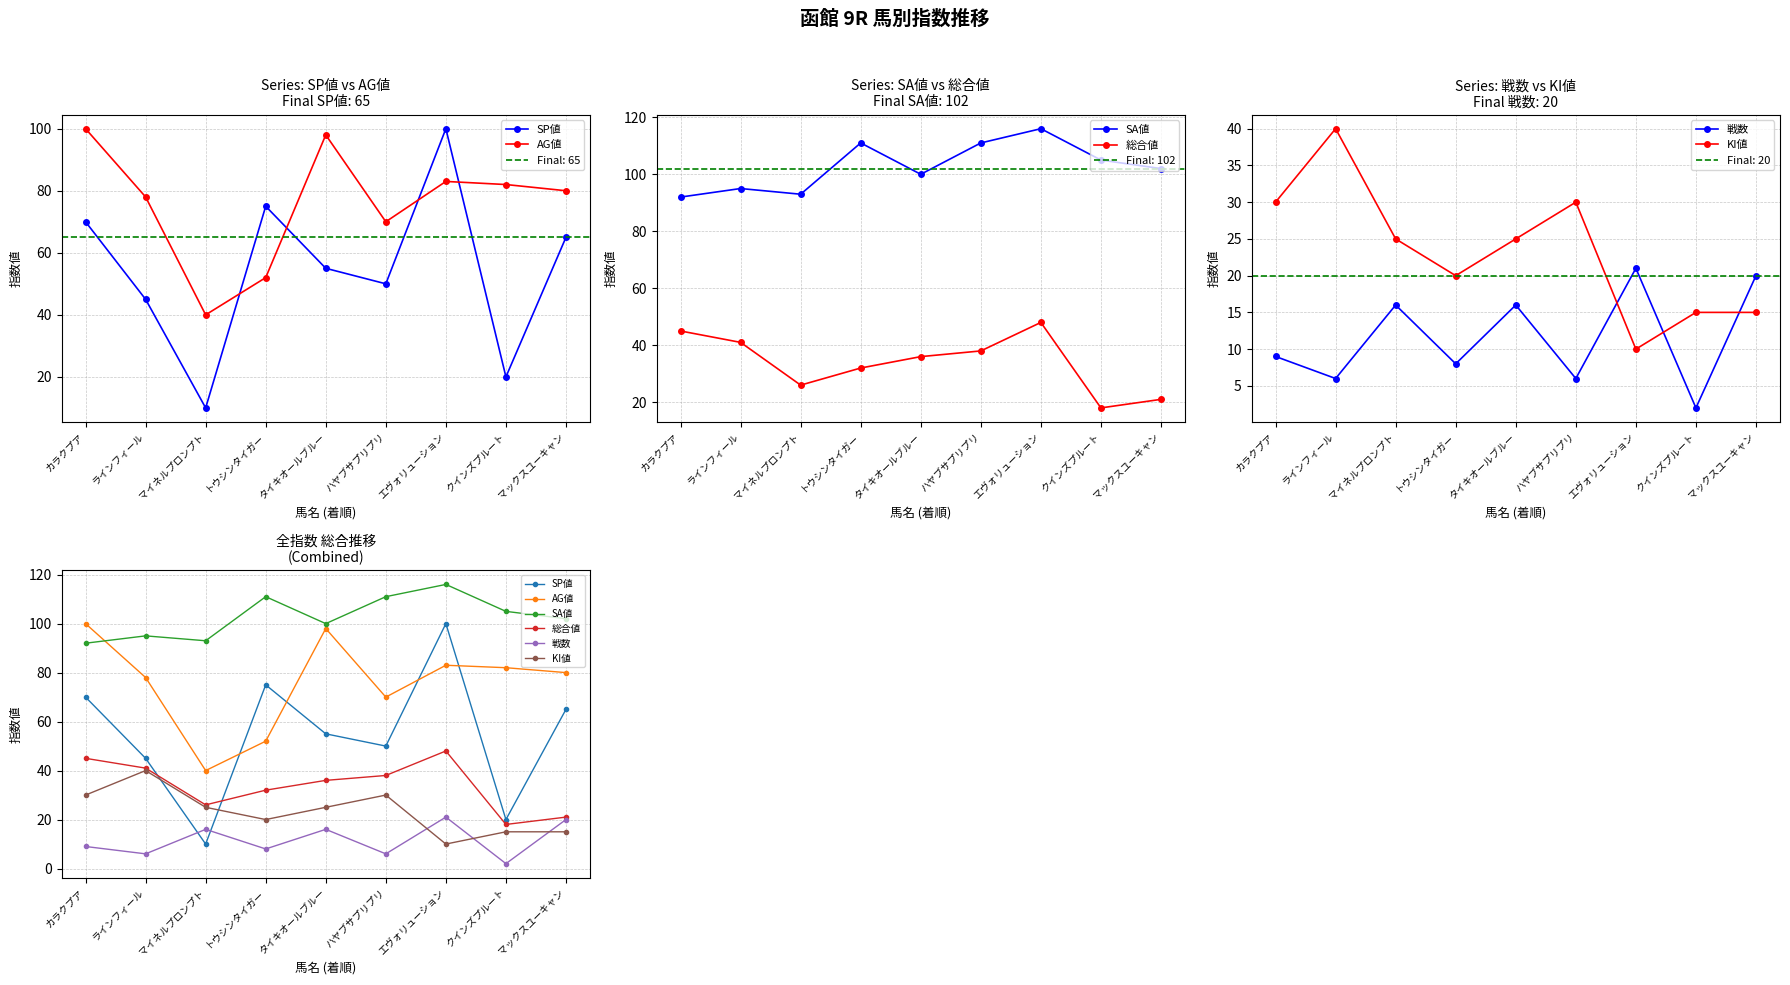

At which category does the chart reach its minimum across all series?

クインズプルート